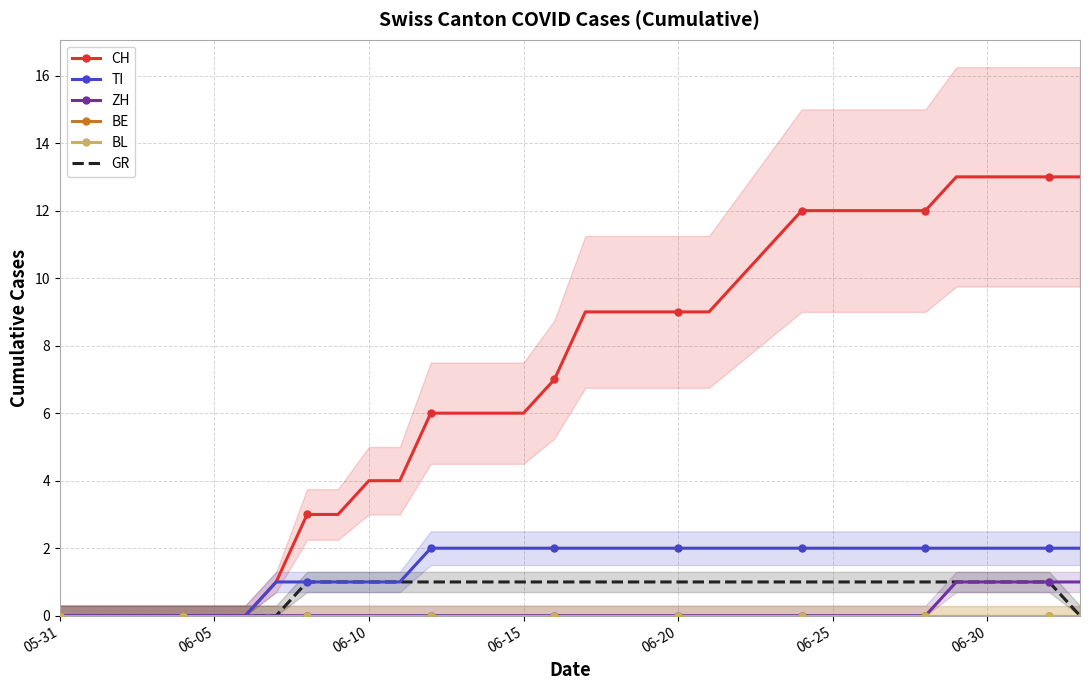

At which category is the sum across all series the highest?

29